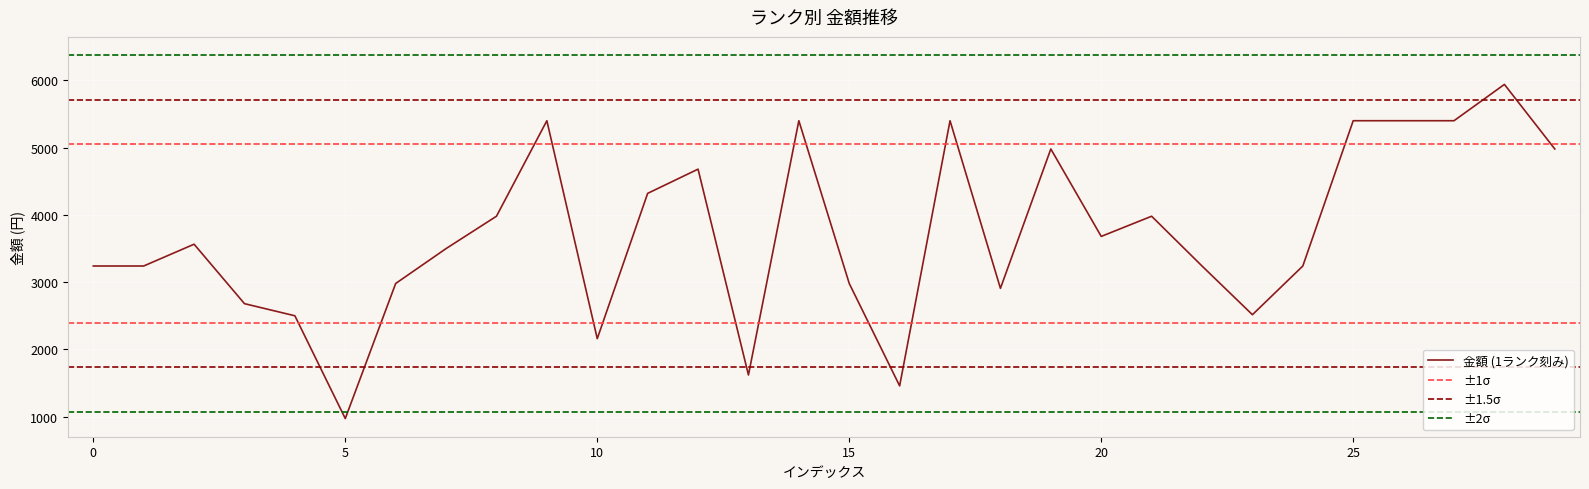

Where is the first local minimum?

5